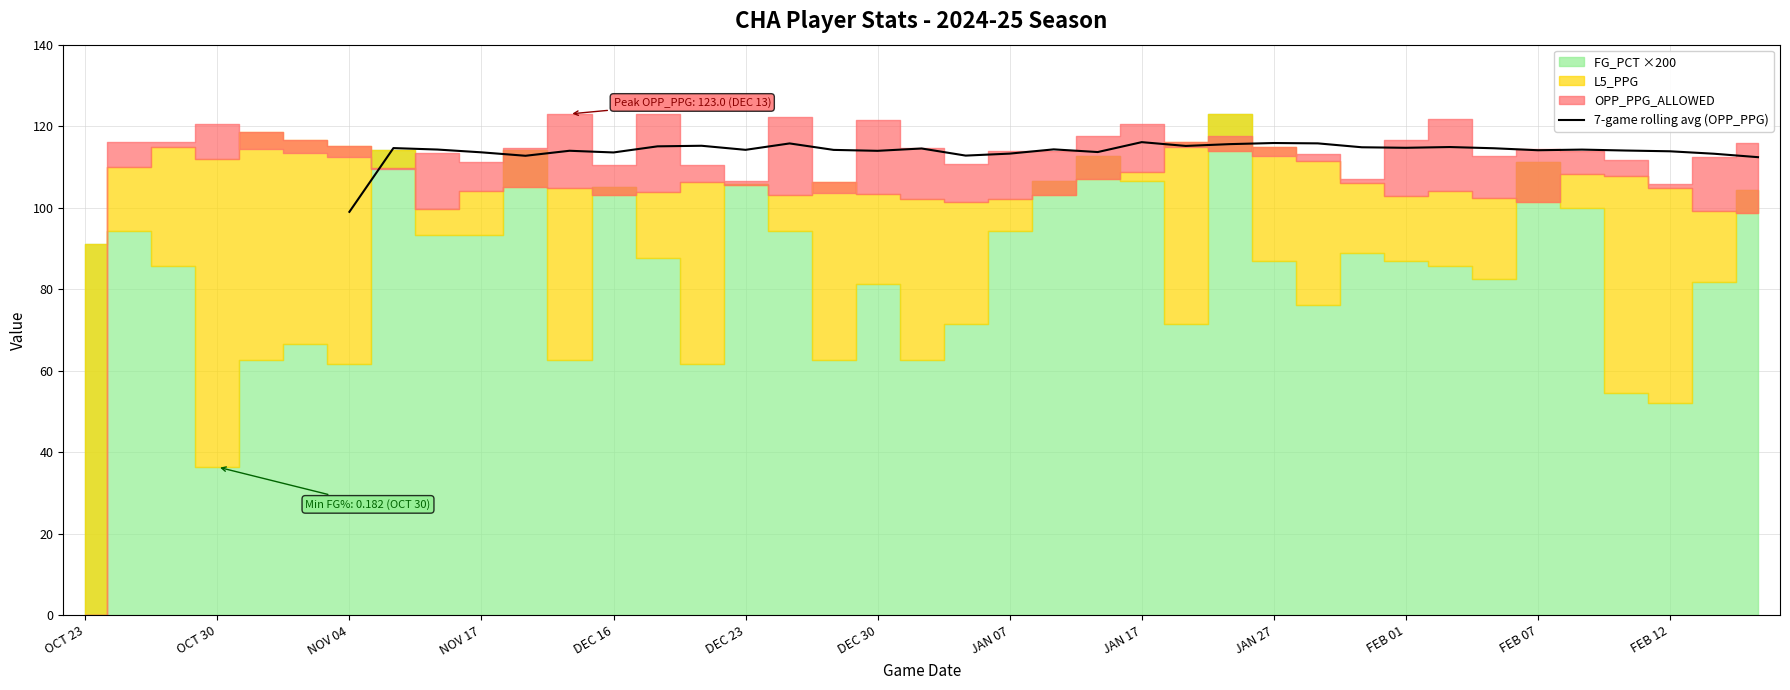

Is it true that the value at FEB 07 is 114.1?

True